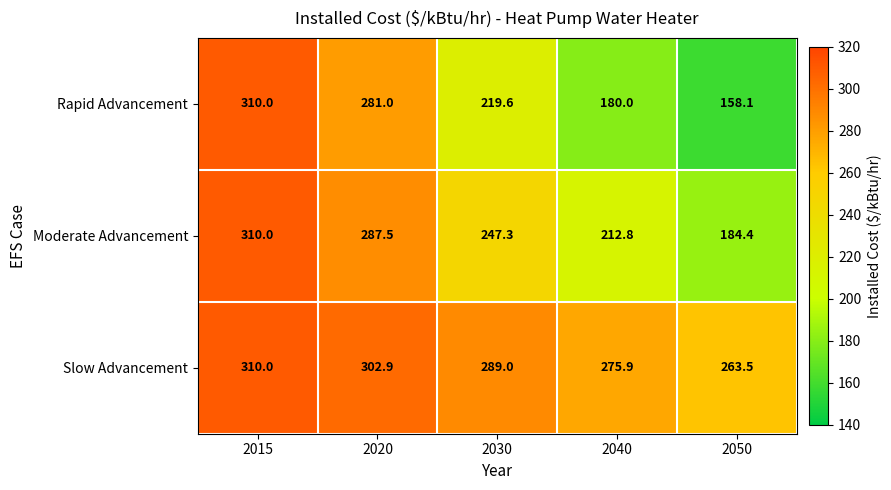

What is the smallest value displayed?

158.1